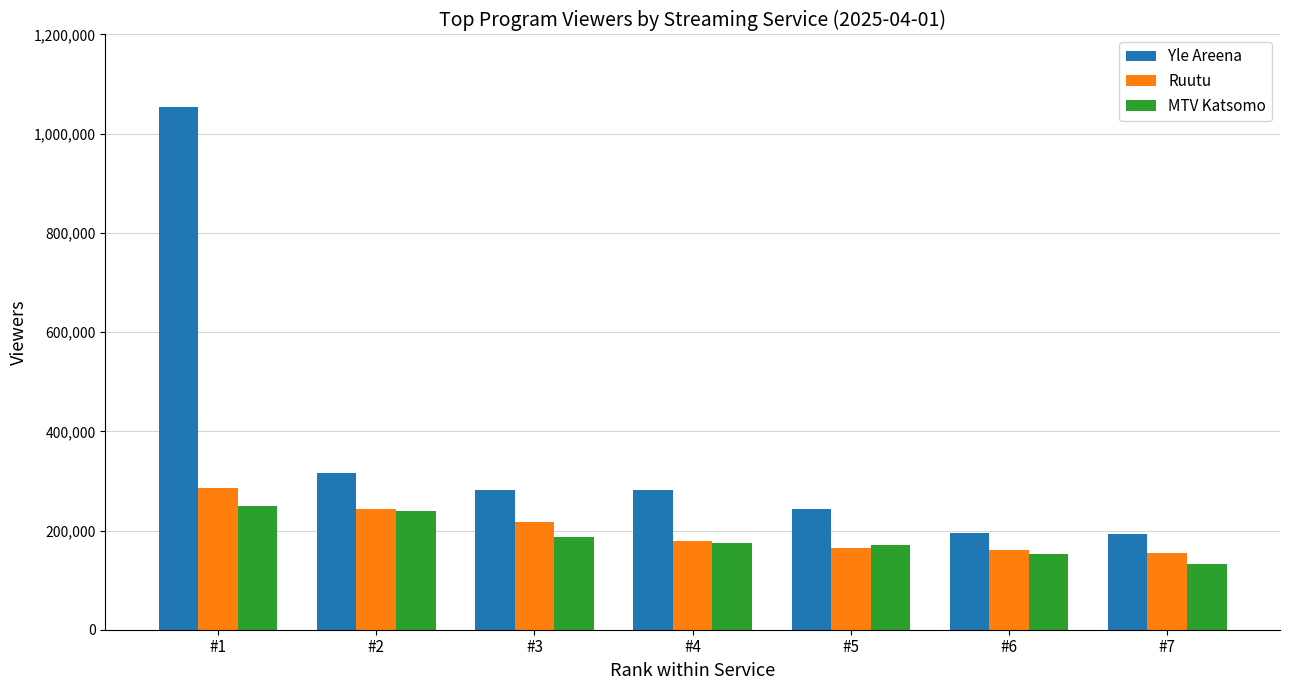

At which category is the sum across all series the highest?

#1